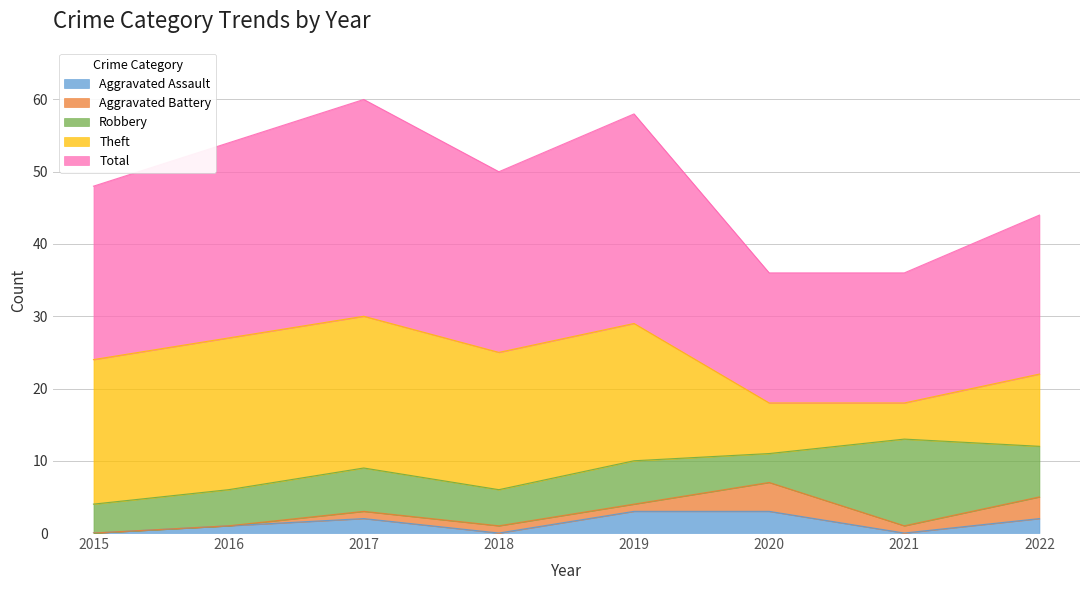

How many lines are shown in the chart?

5